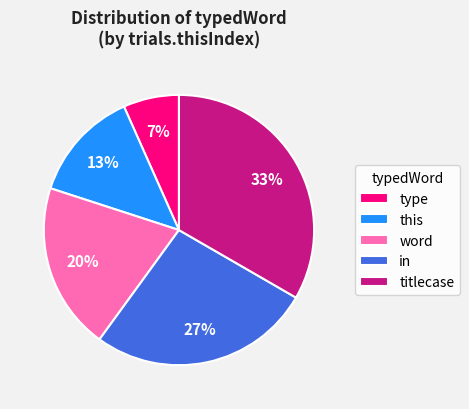

To the nearest percent, what is the average slice percentage?

20%